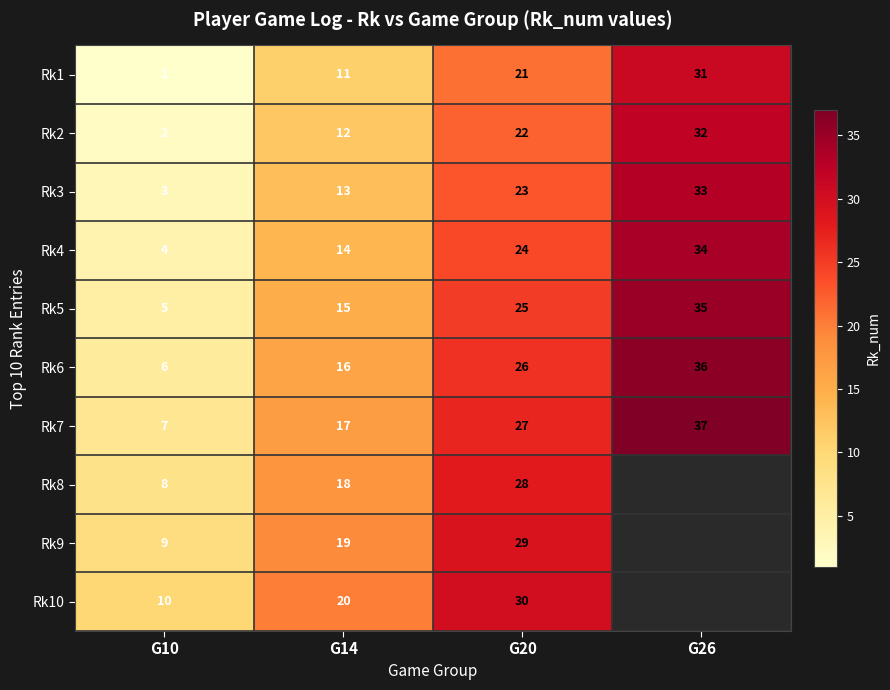

At which label is Rk7 closest to 22?

G14